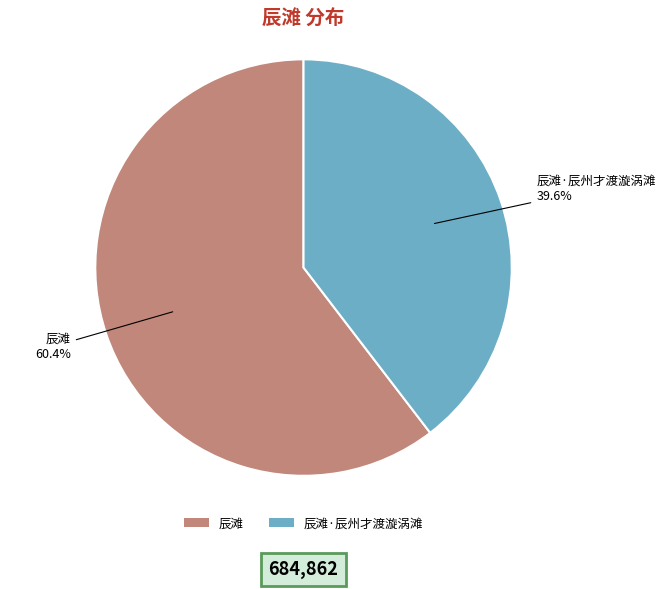

What is the ratio of the value at 辰滩·辰州才渡漩涡滩 to the value at 辰滩?

0.7